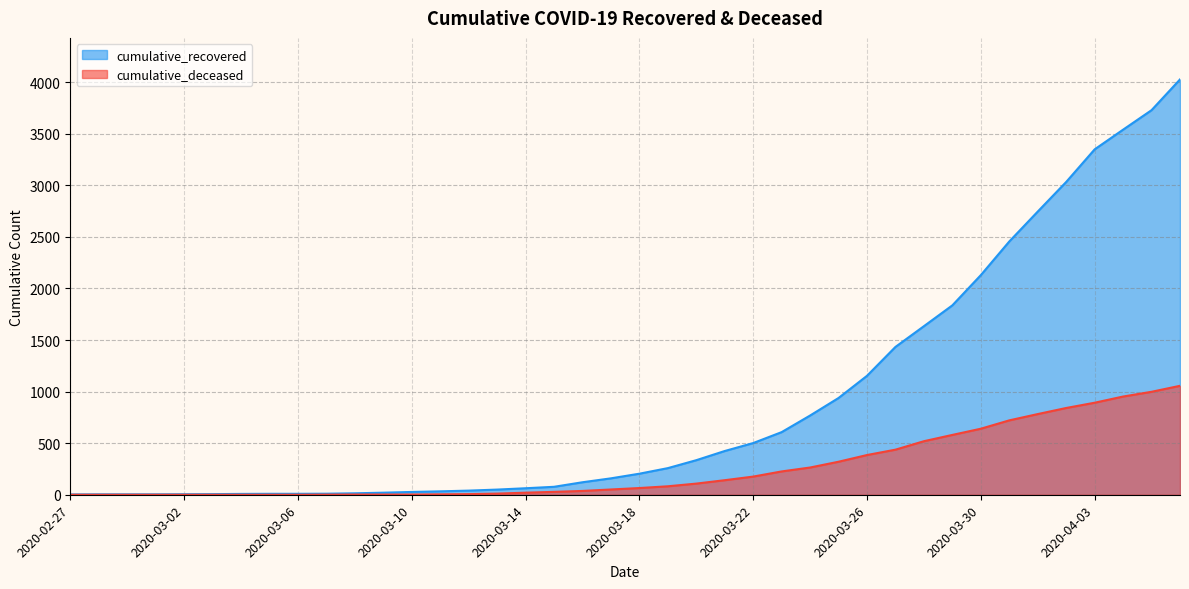

Reading left to right, list all the values displayed in this chart.

cumulative_recovered: 2020-02-27=3	2020-02-28=4	2020-02-29=4	2020-03-01=4	2020-03-02=5	2020-03-03=6	2020-03-04=8	2020-03-05=9	2020-03-06=9	2020-03-07=10	2020-03-08=14	2020-03-09=20	2020-03-10=27	2020-03-11=33	2020-03-12=40	2020-03-13=50	2020-03-14=63	2020-03-15=77	2020-03-16=121	2020-03-17=159	2020-03-18=204	2020-03-19=258	2020-03-20=335	2020-03-21=424	2020-03-22=501	2020-03-23=607	2020-03-24=768	2020-03-25=938	2020-03-26=1153	2020-03-27=1433	2020-03-28=1634	2020-03-29=1836	2020-03-30=2129	2020-03-31=2455	2020-04-01=2745	2020-04-02=3032	2020-04-03=3348	2020-04-04=3539	2020-04-05=3728	2020-04-06=4026
cumulative_deceased: 2020-02-27=0	2020-02-28=0	2020-02-29=0	2020-03-01=0	2020-03-02=0	2020-03-03=0	2020-03-04=0	2020-03-05=0	2020-03-06=0	2020-03-07=1	2020-03-08=2	2020-03-09=2	2020-03-10=2	2020-03-11=4	2020-03-12=6	2020-03-13=11	2020-03-14=20	2020-03-15=28	2020-03-16=37	2020-03-17=51	2020-03-18=65	2020-03-19=82	2020-03-20=108	2020-03-21=141	2020-03-22=176	2020-03-23=226	2020-03-24=264	2020-03-25=320	2020-03-26=385	2020-03-27=437	2020-03-28=519	2020-03-29=580	2020-03-30=640	2020-03-31=721	2020-04-01=782	2020-04-02=841	2020-04-03=892	2020-04-04=952	2020-04-05=998	2020-04-06=1056